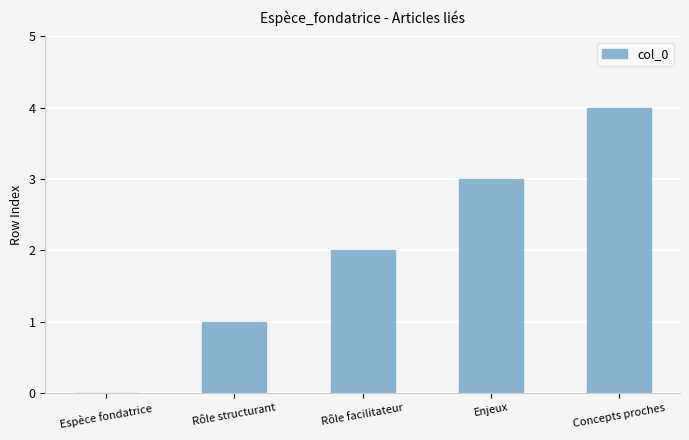

What is the sum of all values?

10